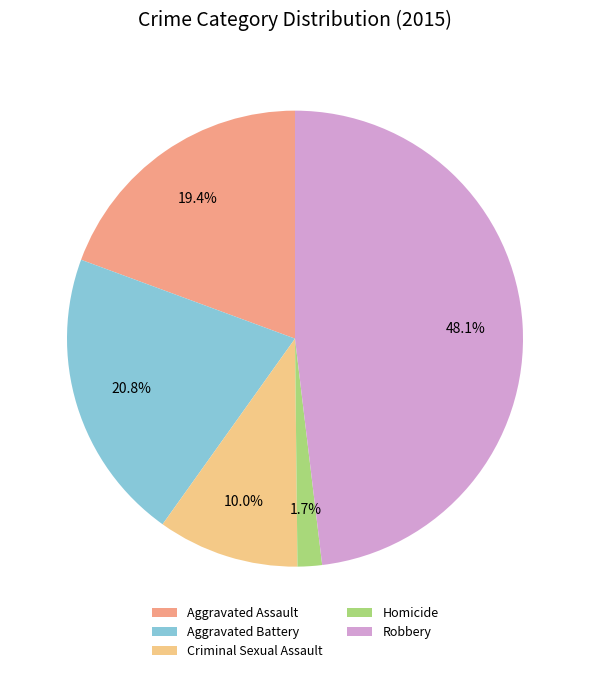

Is there any slice that represents more than half of the pie?

No